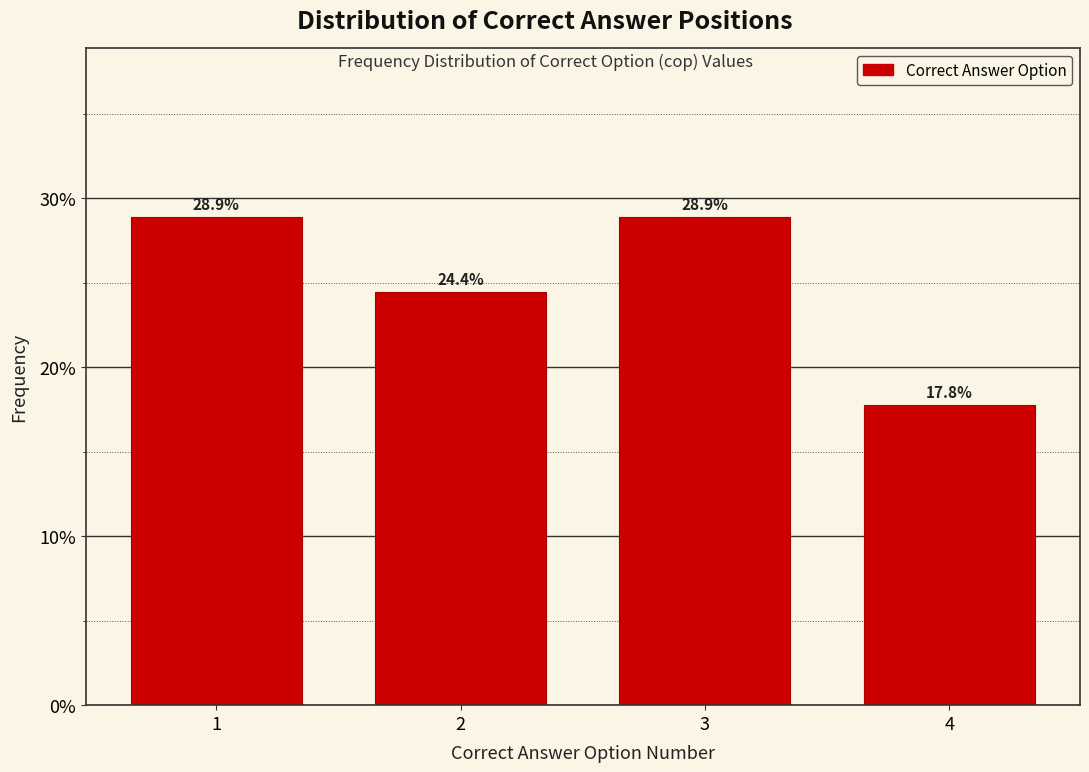

Reading left to right, transcribe all the data shown in this chart.

1=28.9	2=24.4	3=28.9	4=17.8